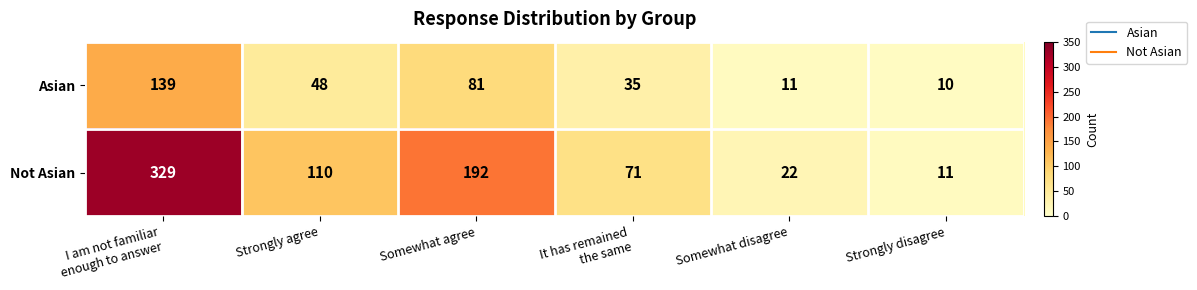

True or false: Asian has a value of 10 at Strongly disagree.

True